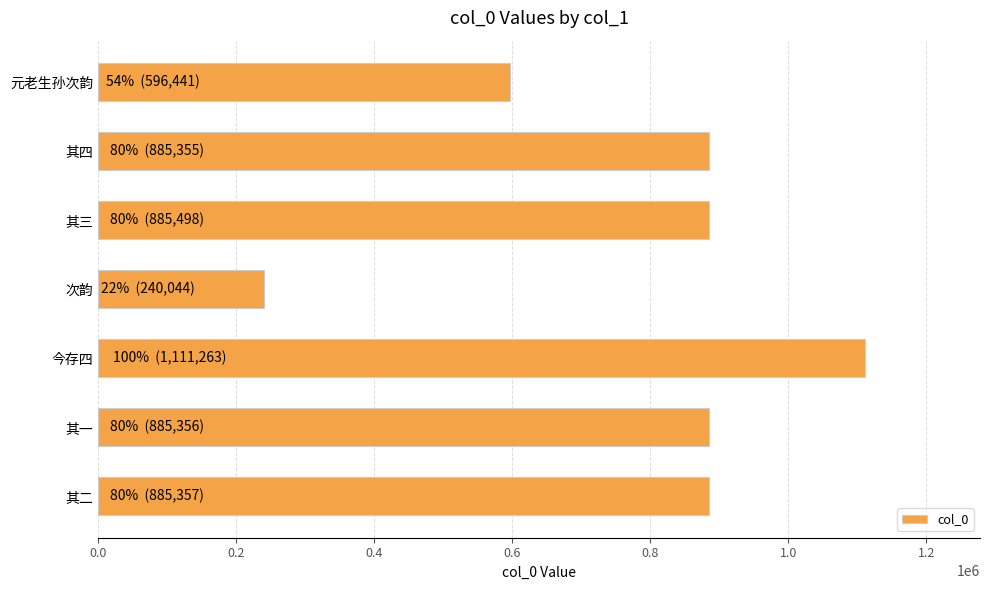

True or false: the data shows 1204788 at 其三.

False